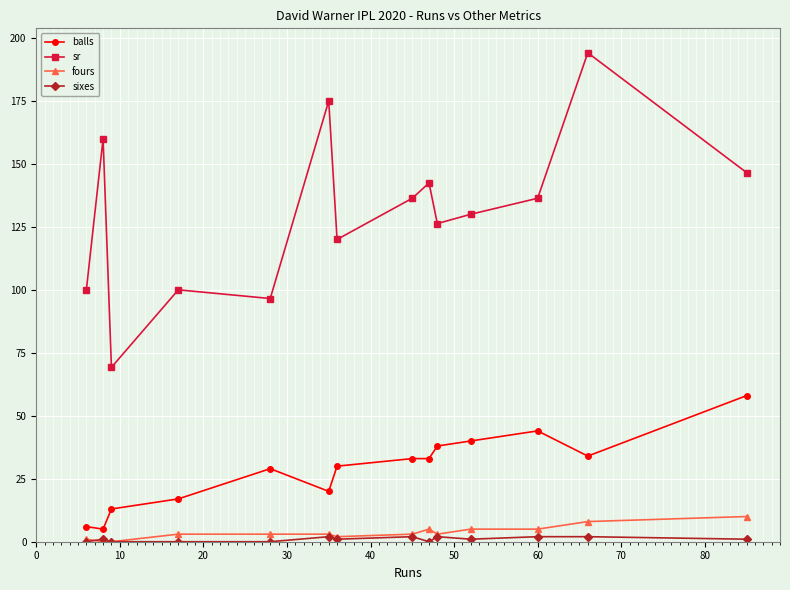

What is the value of the sr point at the 12th from the left?

136.4